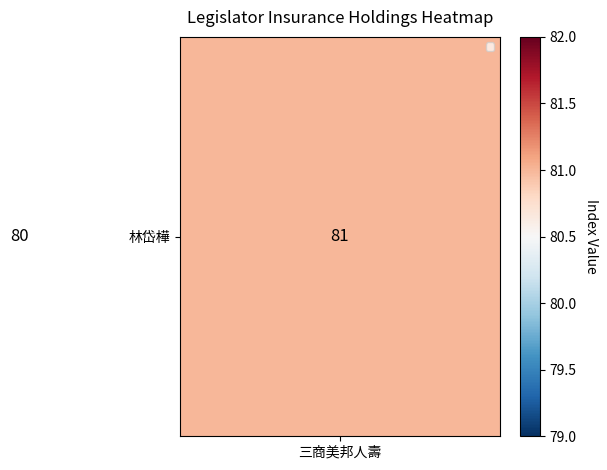

Which category has the highest value across all series?

三商美邦人壽